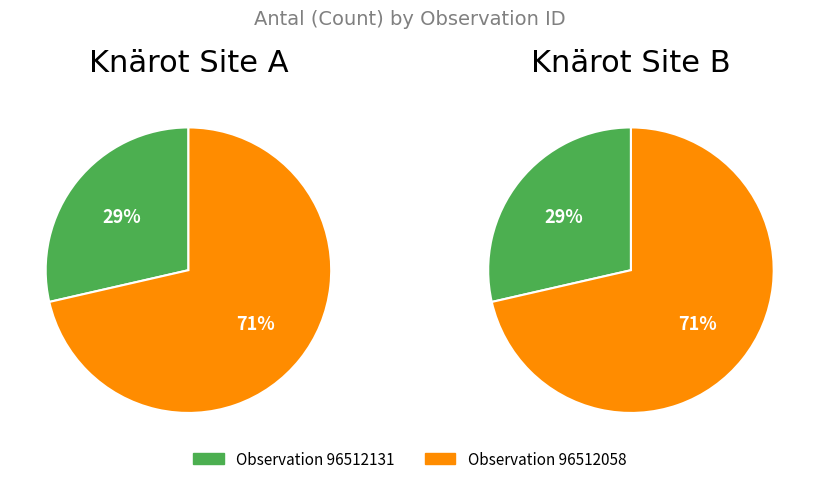

Is 96512058 the majority of the pie?

Yes